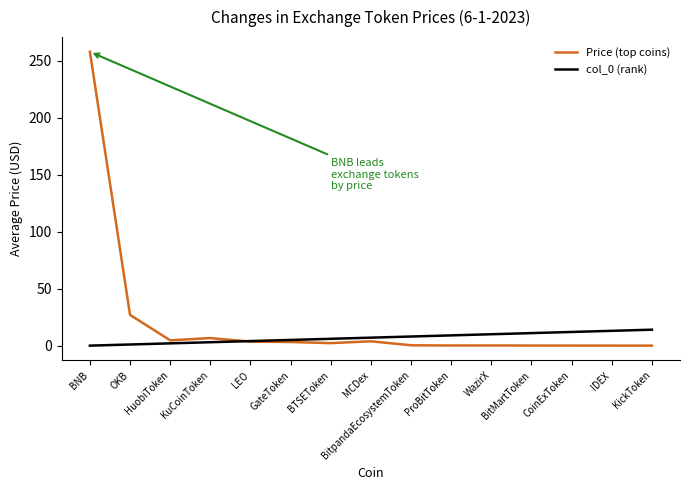

Which series has the largest total across all categories?

Price (top coins)